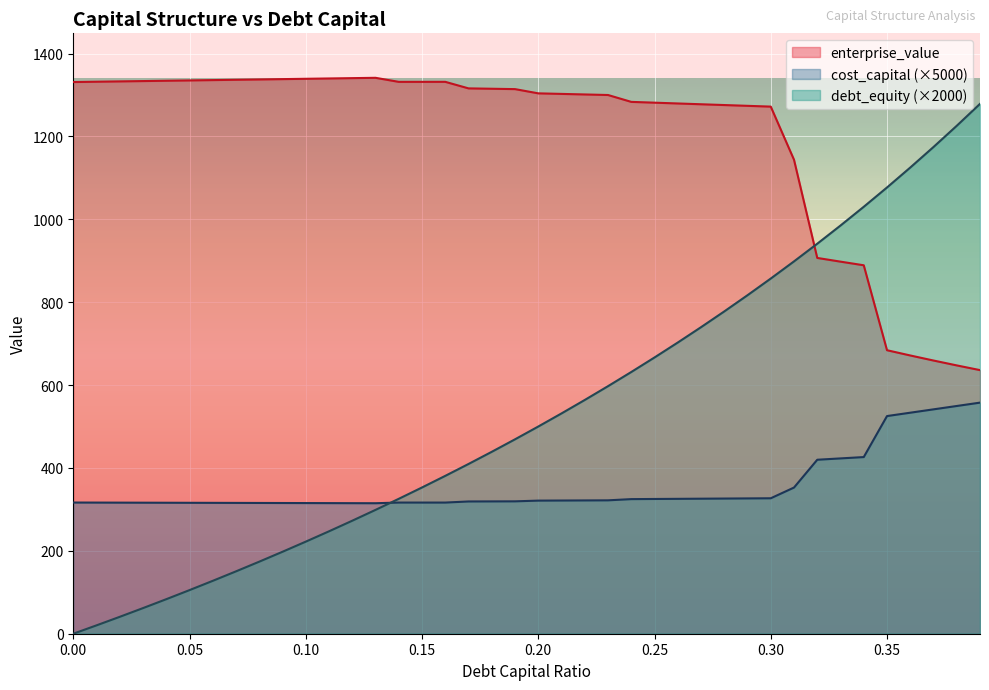

What is the difference between the maximum and second lowest values in the cost_capital series?

242.6